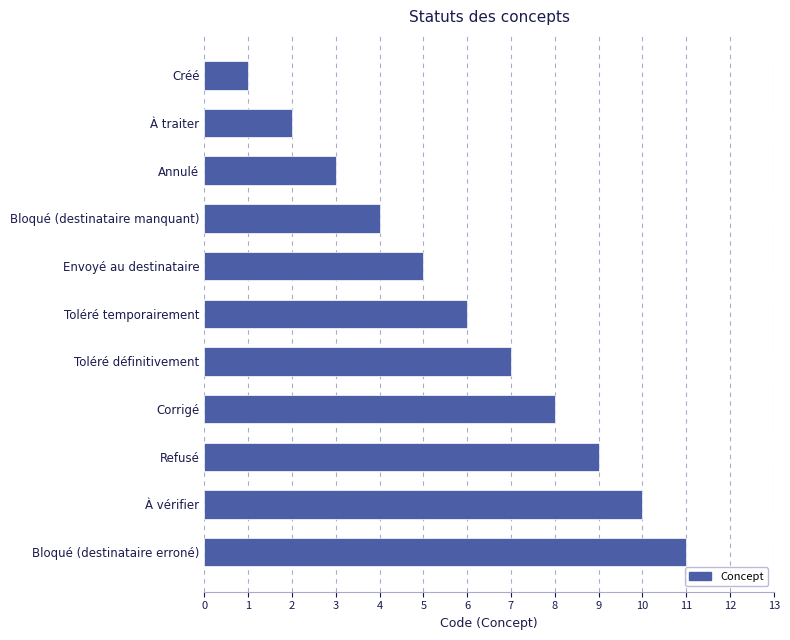

Reading top to bottom, what are all the values shown in this chart?

1	2	3	4	5	6	7	8	9	10	11